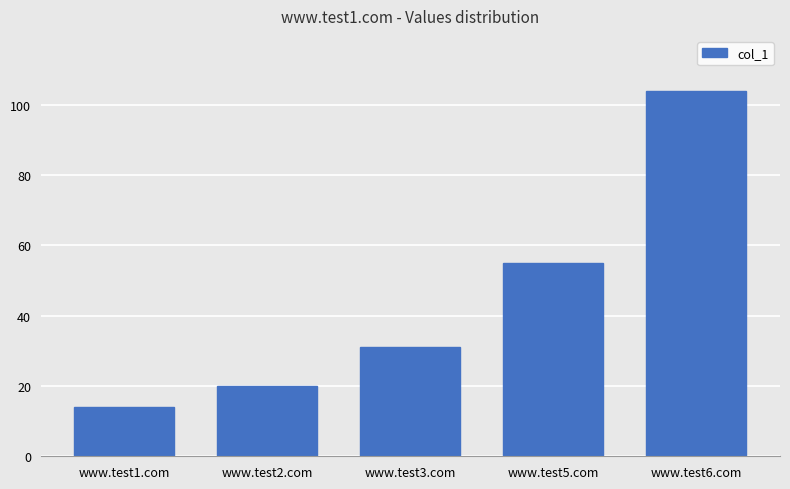

What is the greatest value displayed?

104